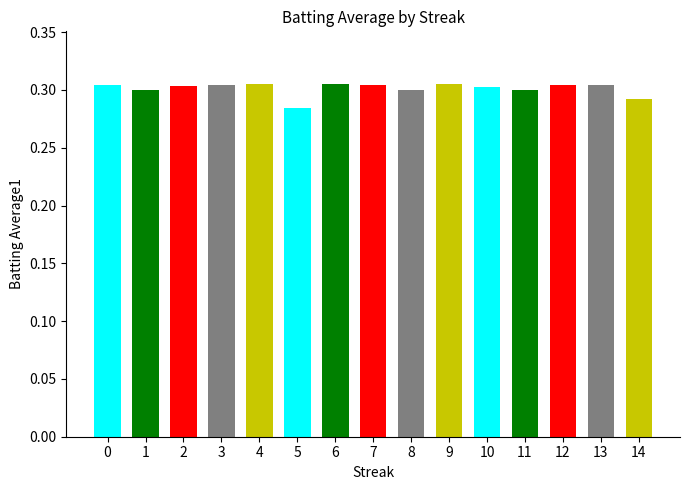

Are the bars grouped side by side (vs. stacked)?

No